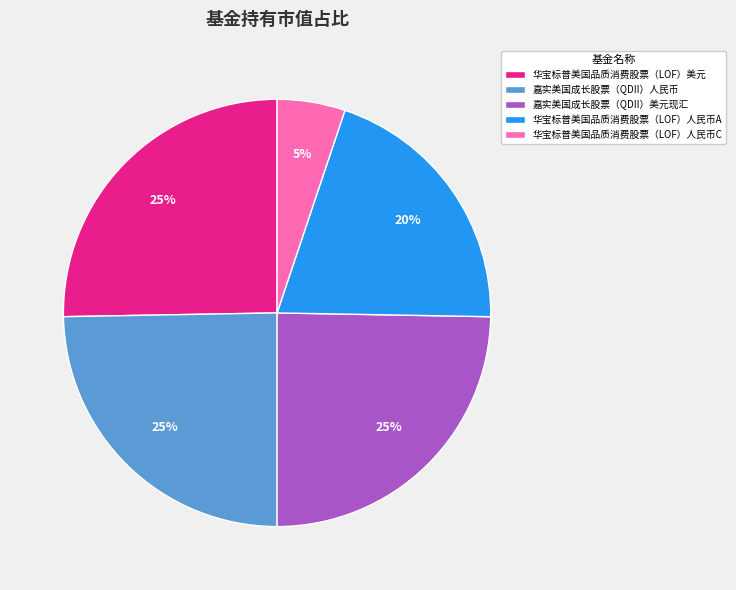

To the nearest percent, what is the difference between the 华宝标普美国品质消费股票（LOF）人民币C and 嘉实美国成长股票（QDII）人民币 slice percentages?

20%